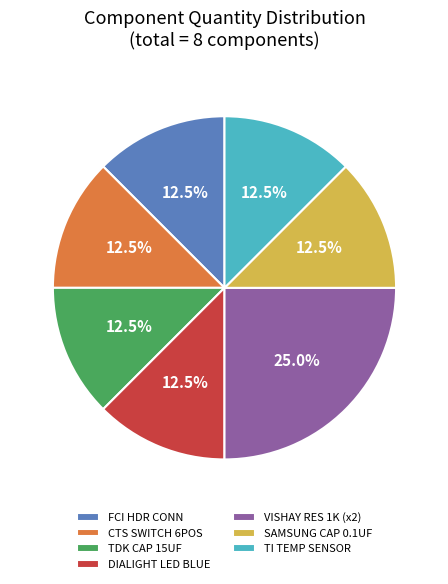

What percentage do TI TEMP SENSOR and TDK CAP 15UF together represent?

25.0%